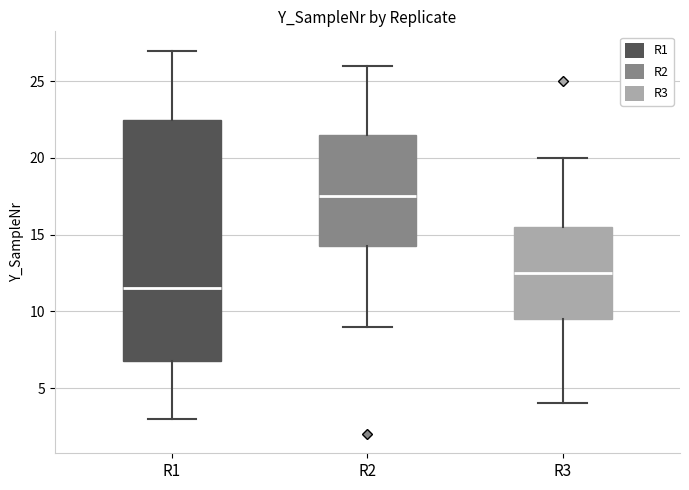

Where is the upper edge of the box for R2 on the y-axis? The values are not printed on the chart, so give them approximately, as read against the axis.

21.5